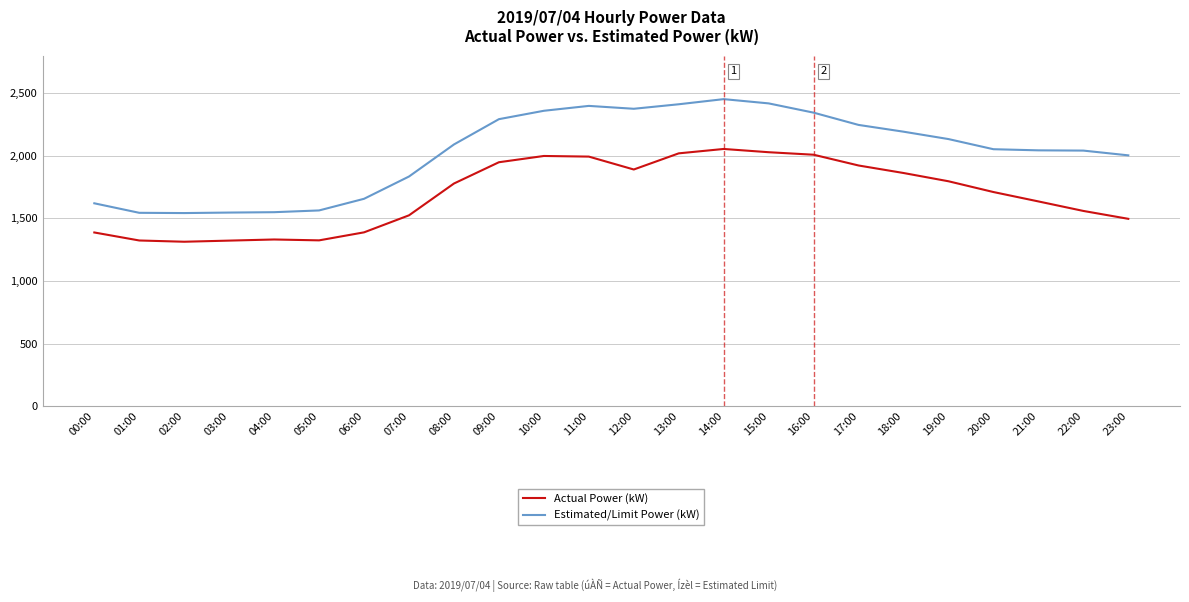

At how many categories does at least one series exceed 2217?

9